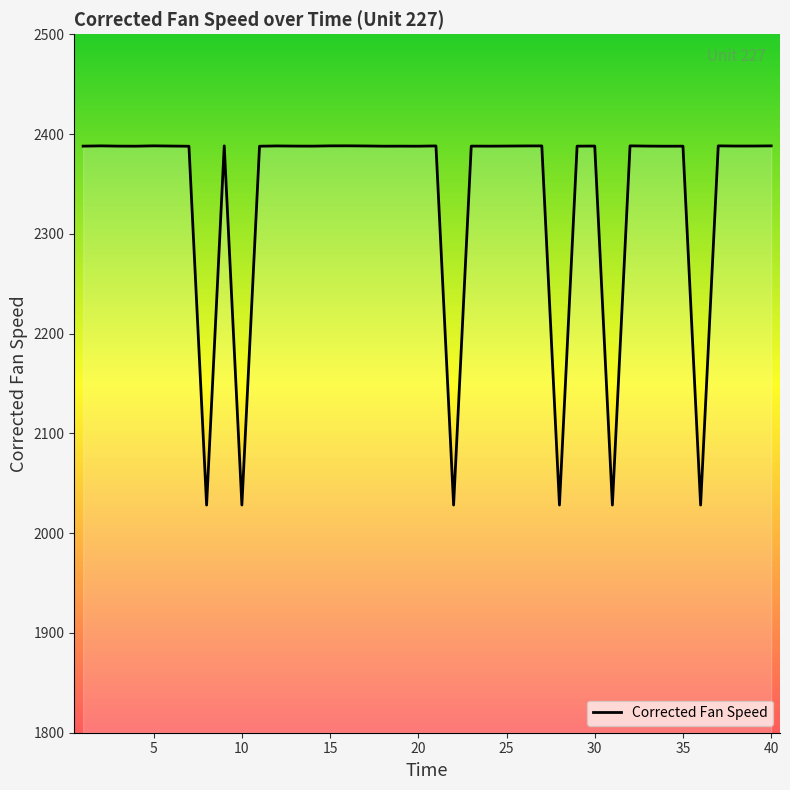

What is the average value?

2334.0